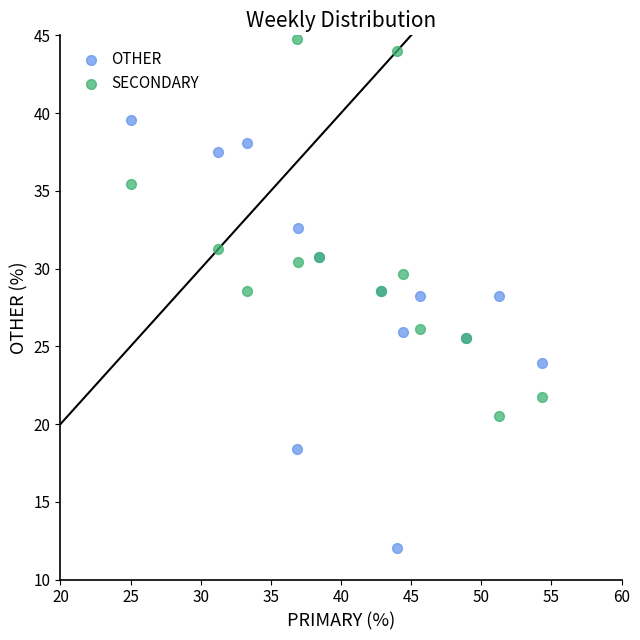

What are all the series names shown in the legend?

OTHER, SECONDARY